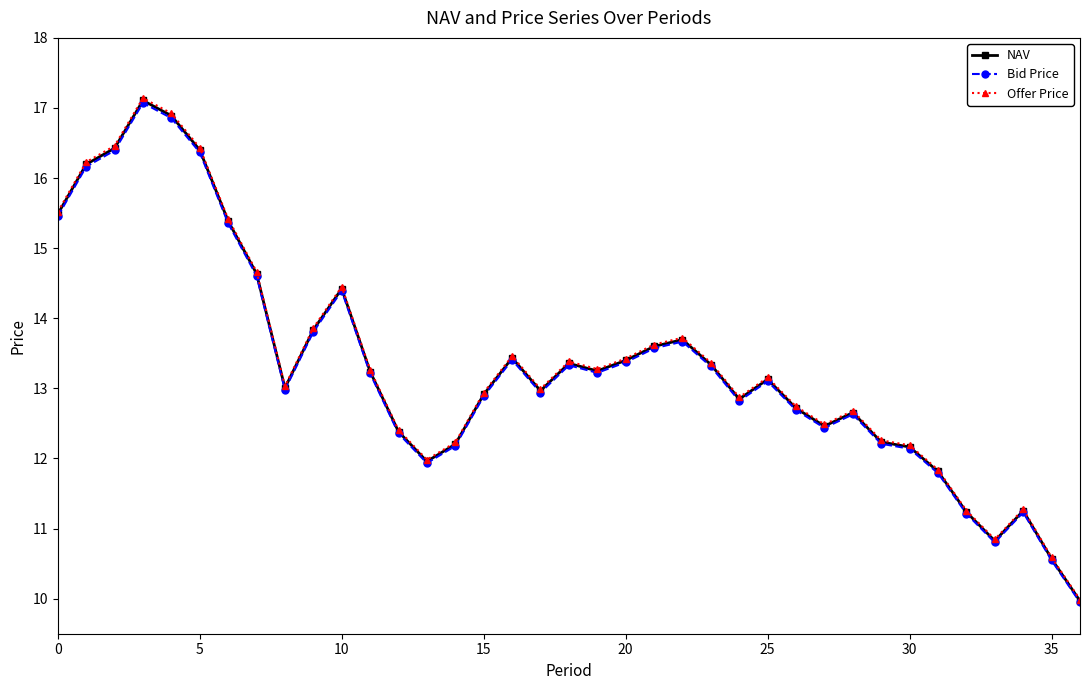

What is the maximum value for NAV?

17.1